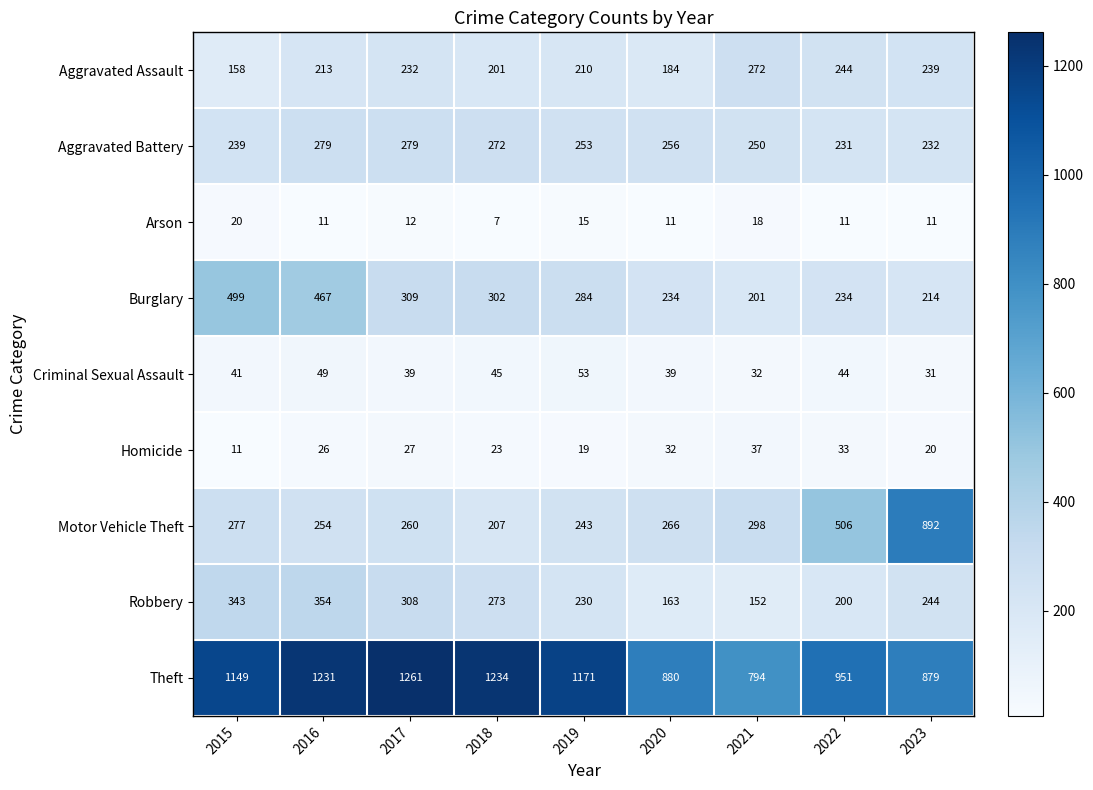

Which series has the largest total across all categories?

Theft